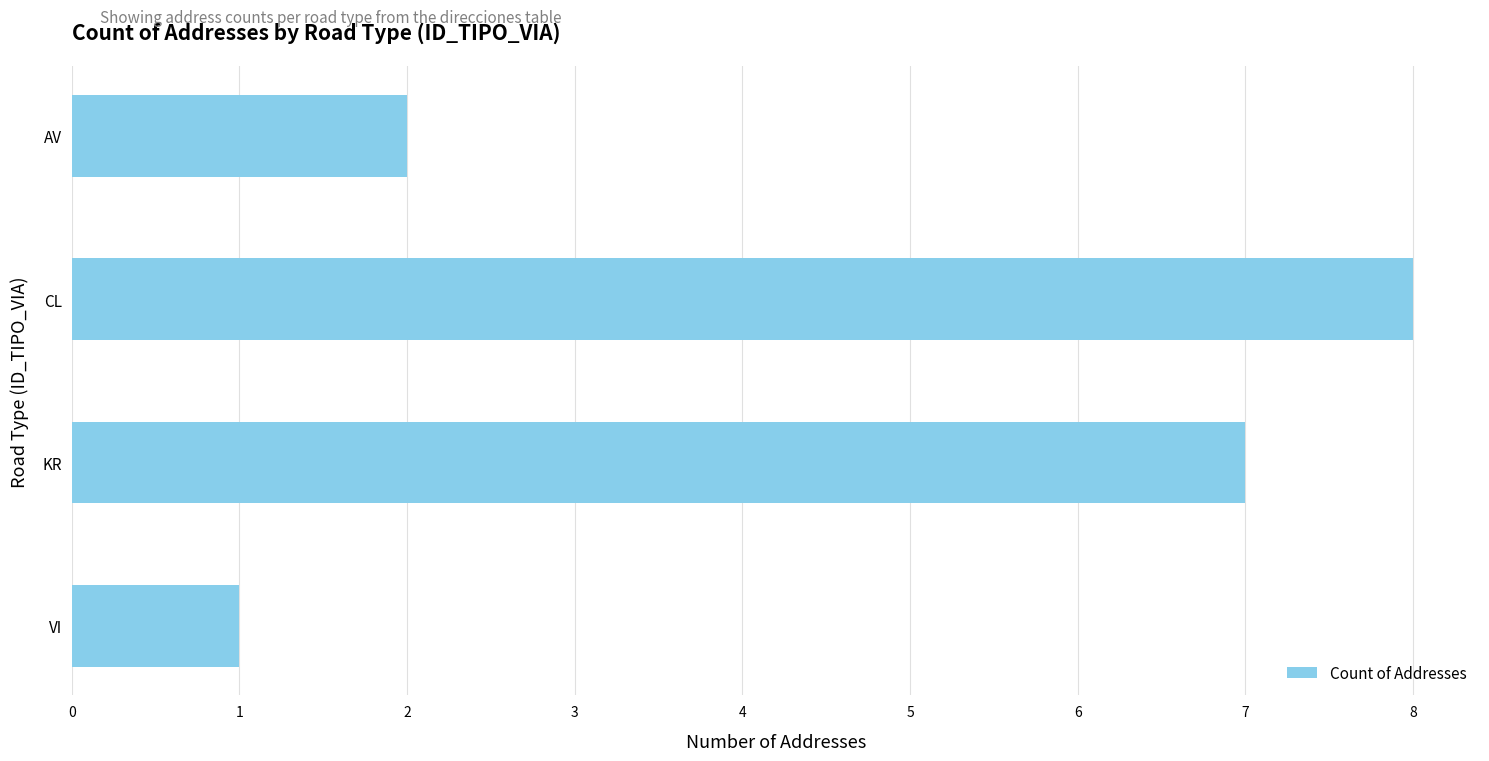

The value at CL is 11. True or false?

False